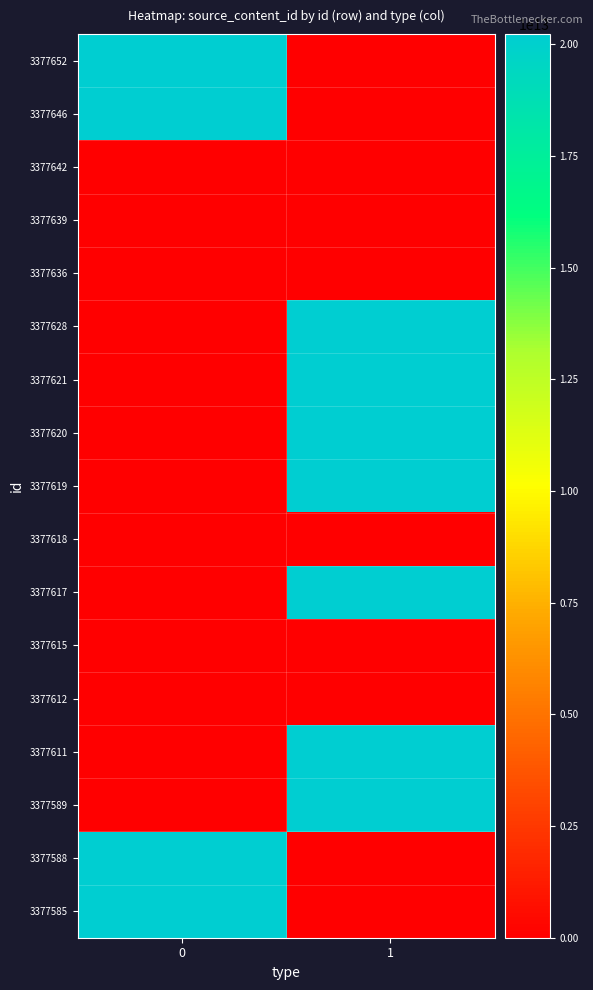

What is the total value across all series at 0?

80924488555178